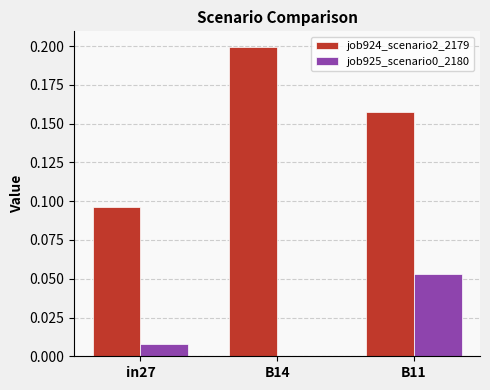

True or false: job925_scenario0_2180 has a value of 0.0 at B14.

True